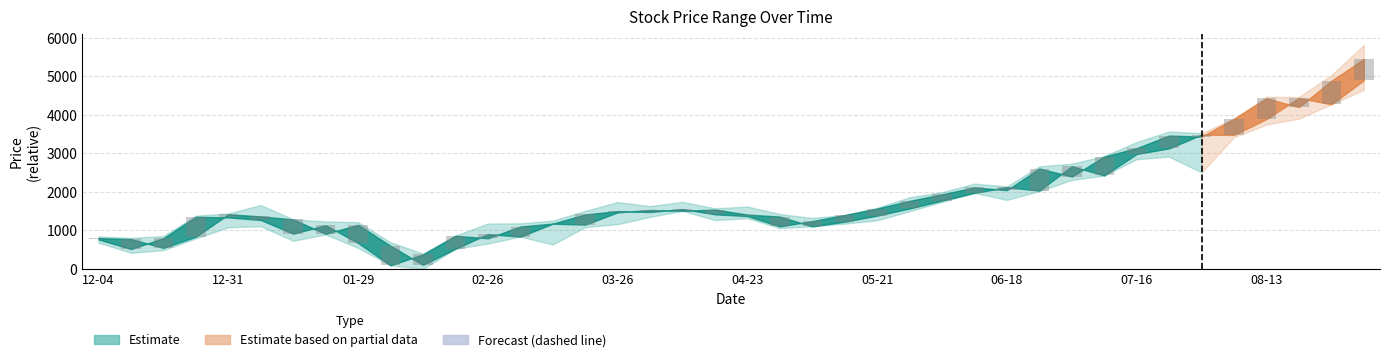

What is the value of the 7th bar from the left?

369.6